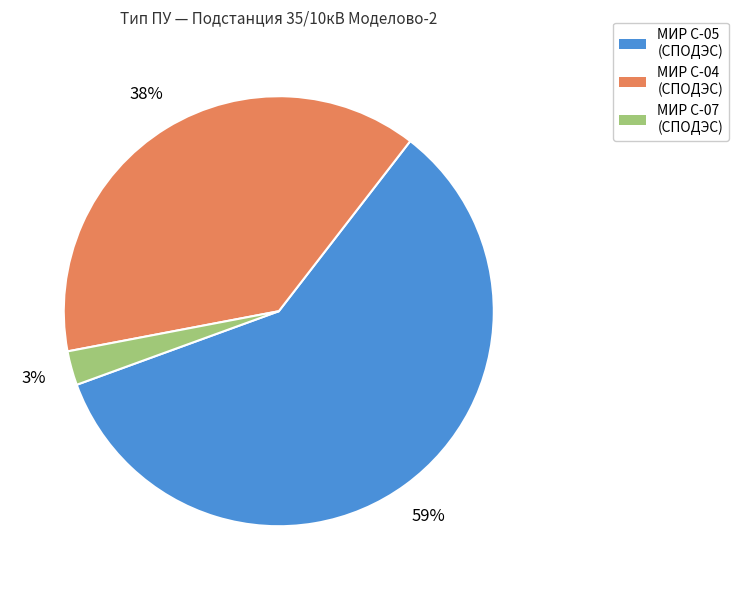

Is there a majority slice in this chart?

Yes